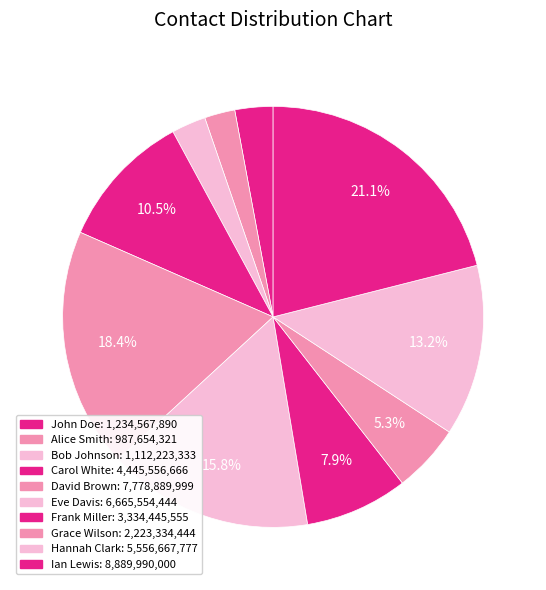

What is the change in value from Carol White to Hannah Clark?

+1111111111